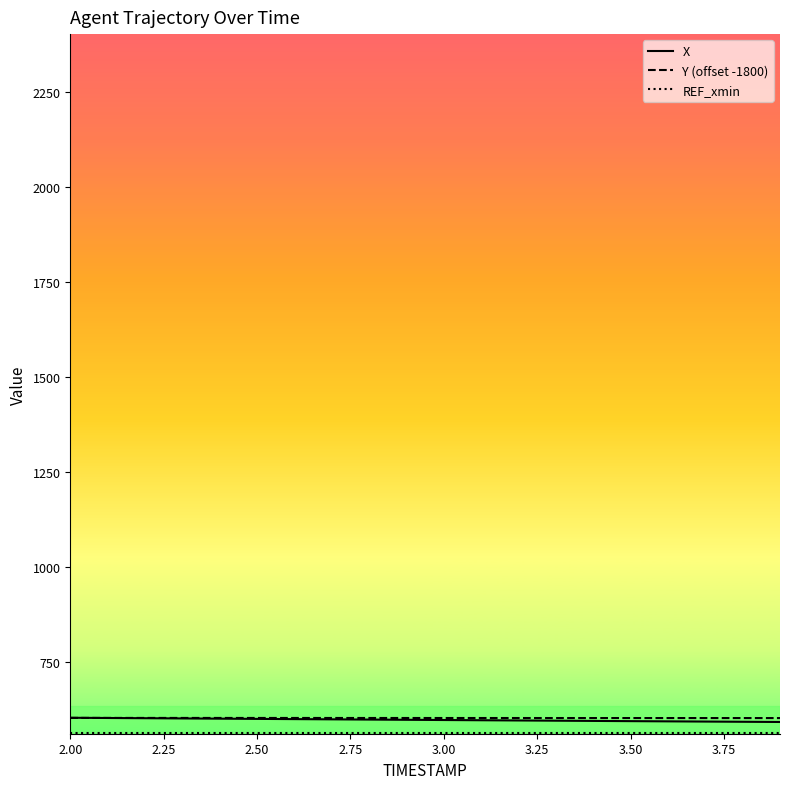

What is the lowest value of the X series?

592.0